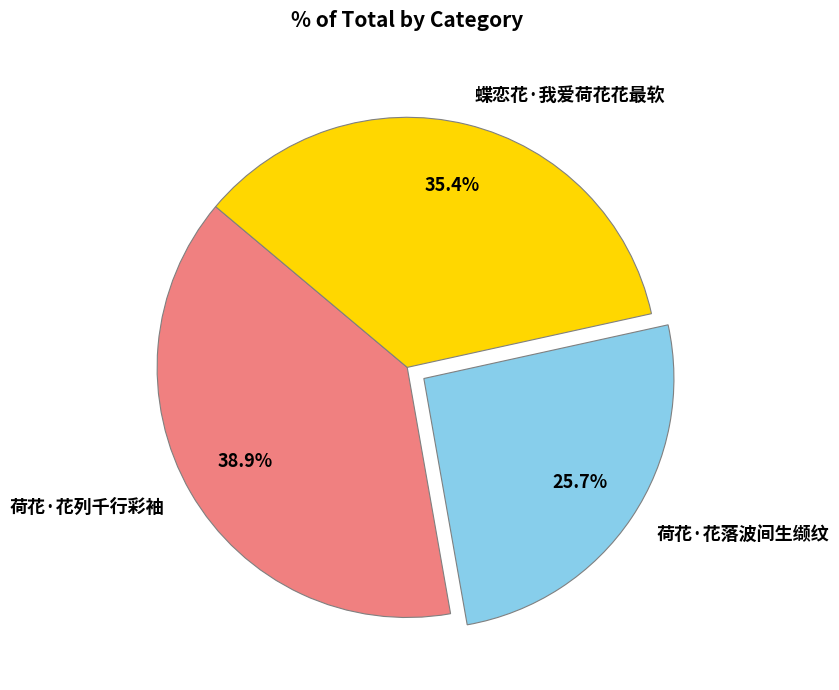

What percentage is NOT represented by 荷花·花落波间生缬纹?

74.3%